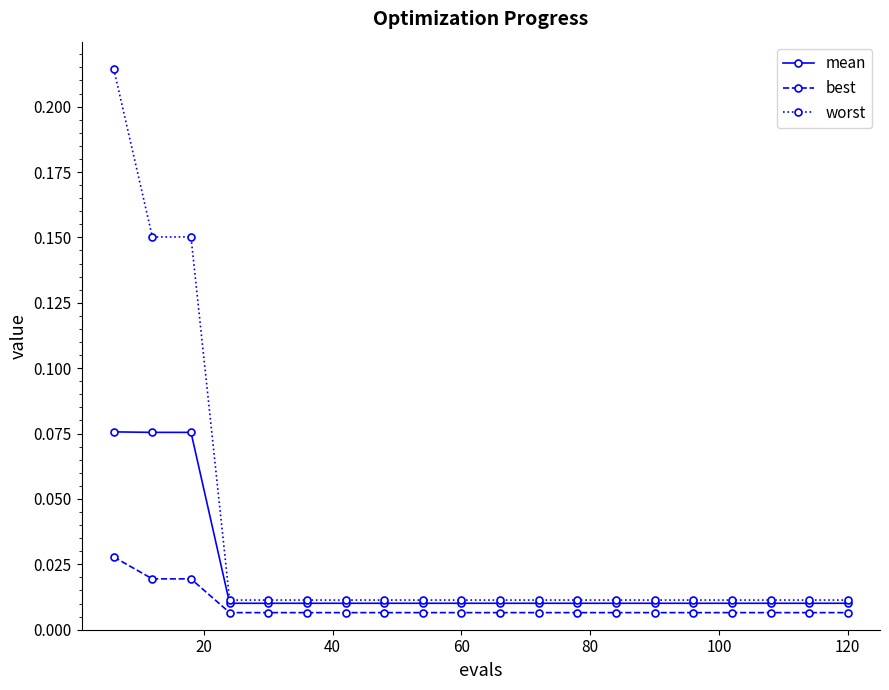

What are all the series names shown in the legend?

mean, best, worst